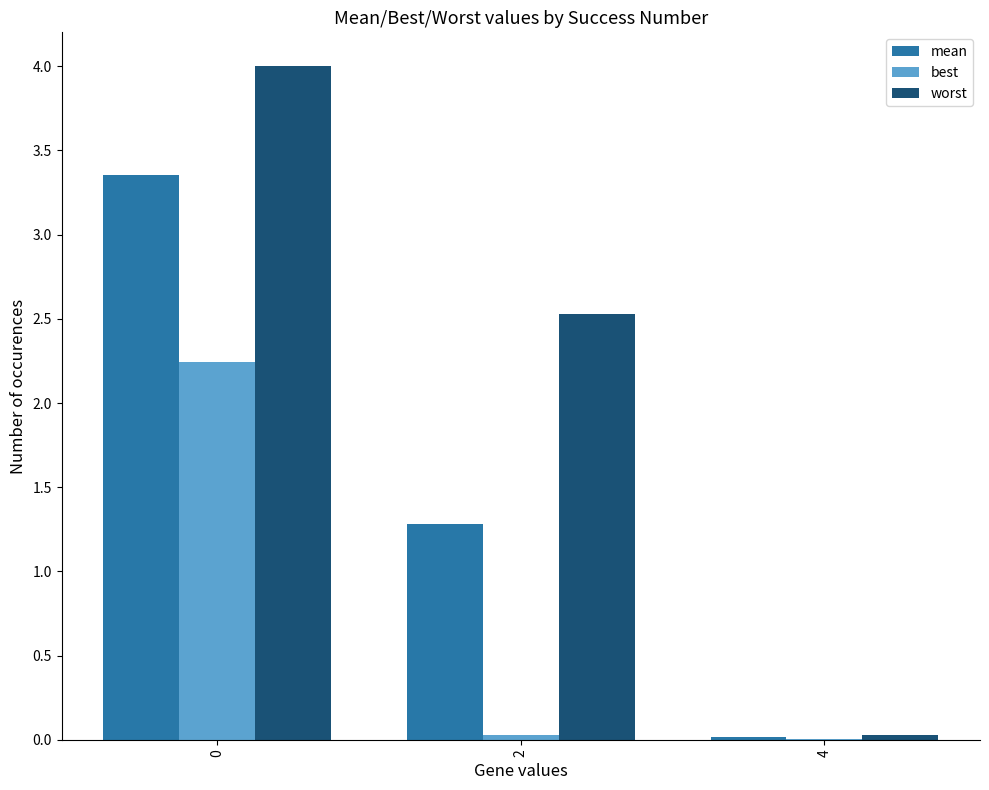

Is the value of worst at 0 greater than the value of best at 0?

Yes